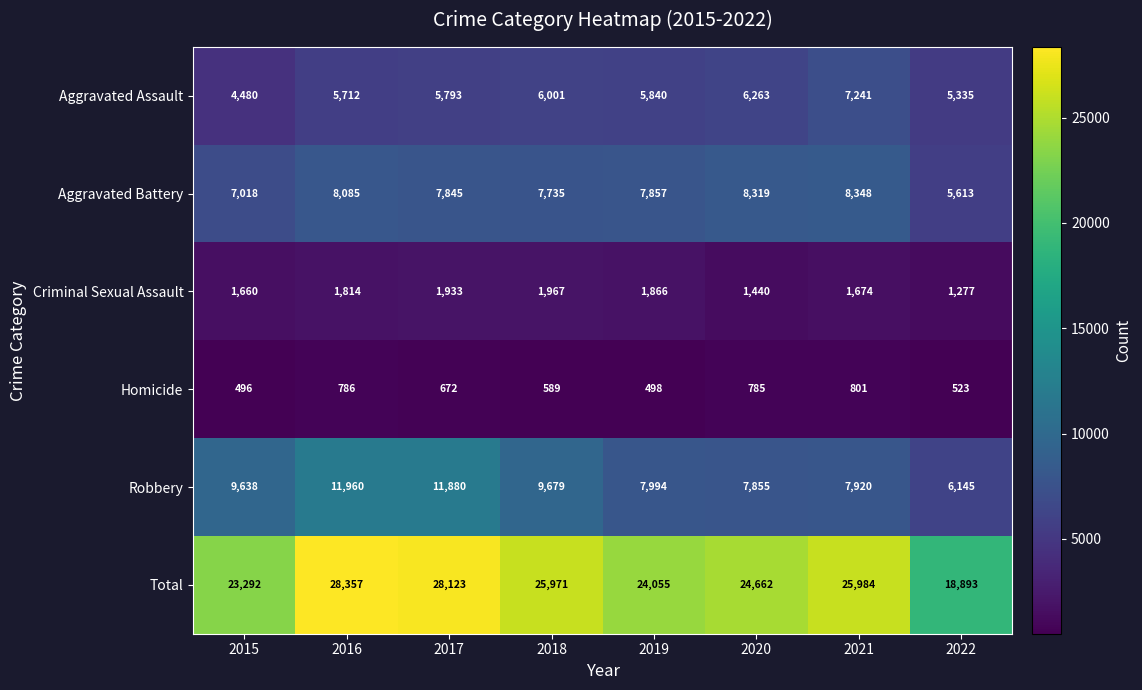

Read the Aggravated Assault value at 2017.

5793